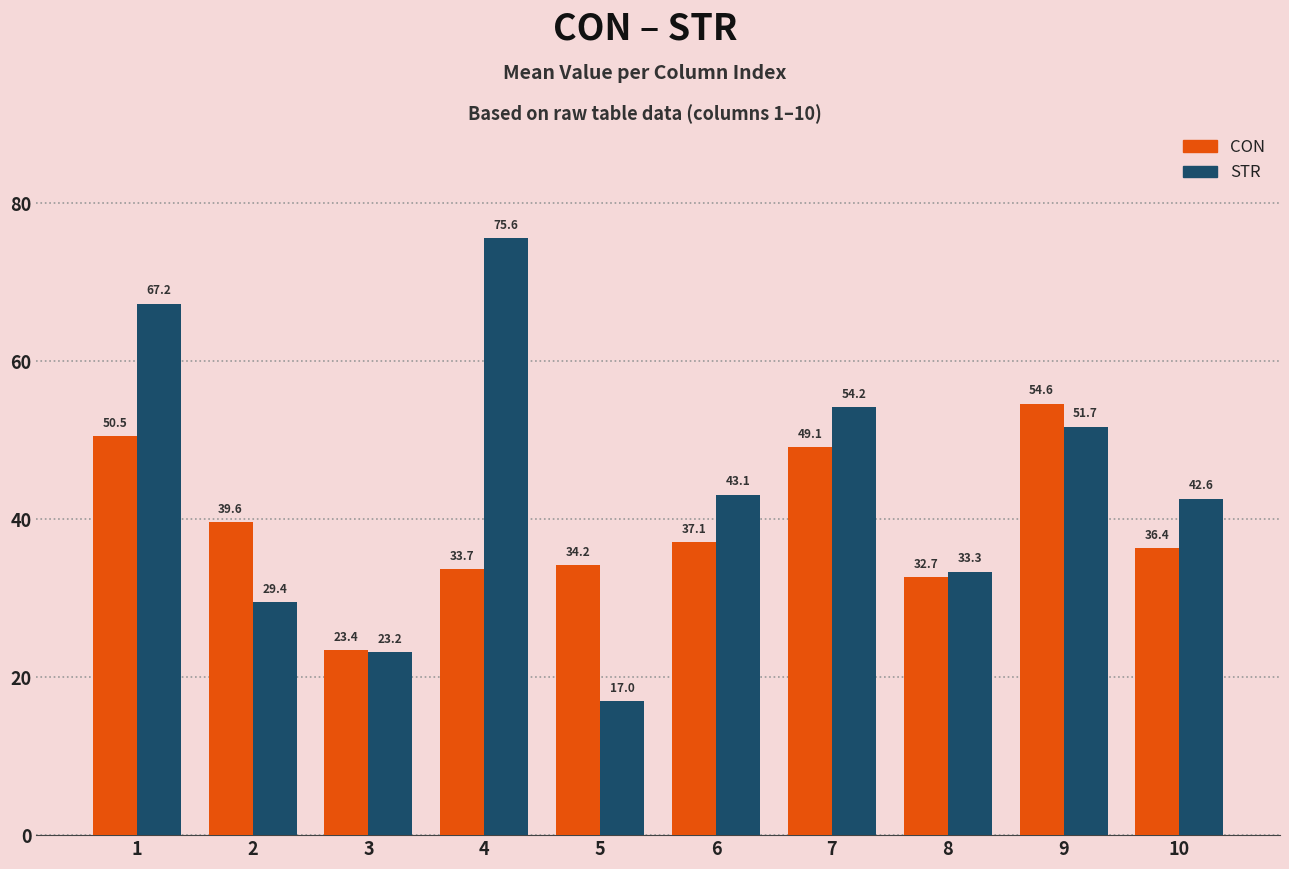

At how many categories does at least one series exceed 22?

10